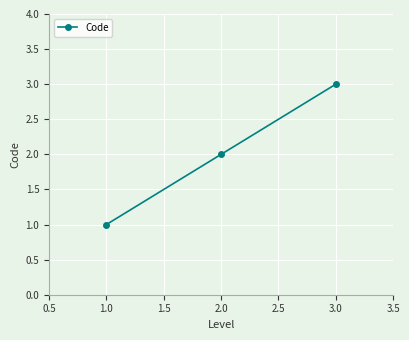

What is the sum of all values?

6